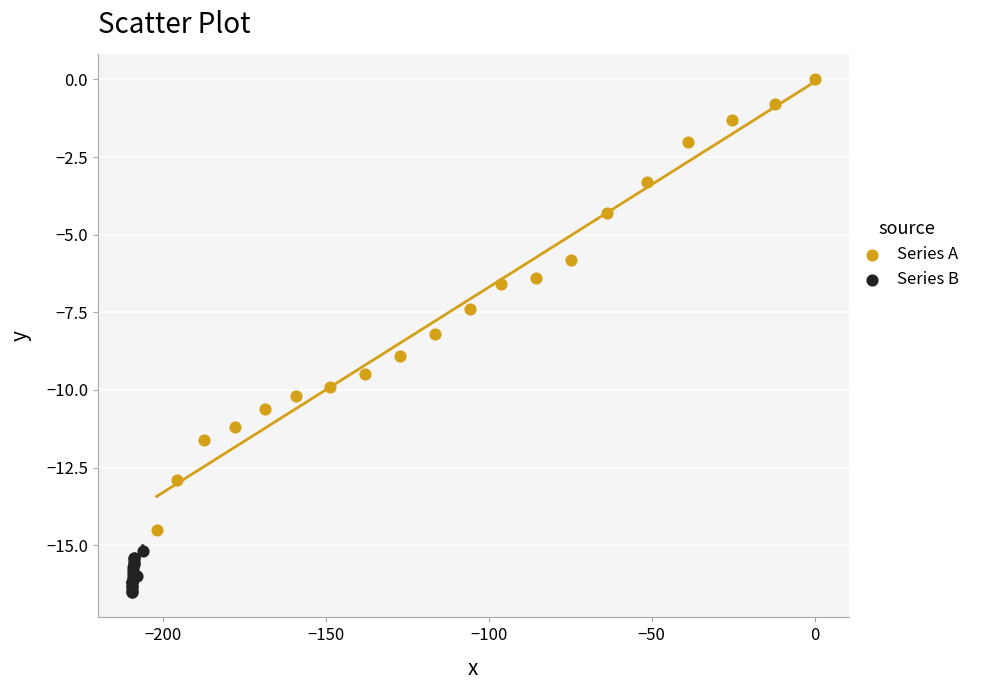

Which series reaches the minimum Y coordinate?

Series B